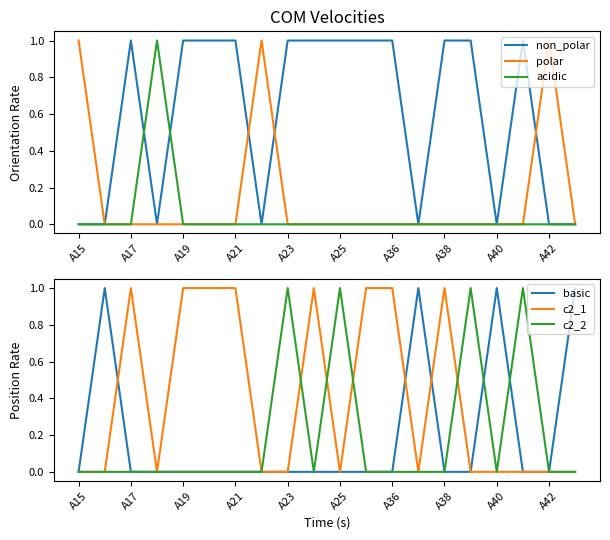

True or false: c2_1 has a value of 1 at A17.

True